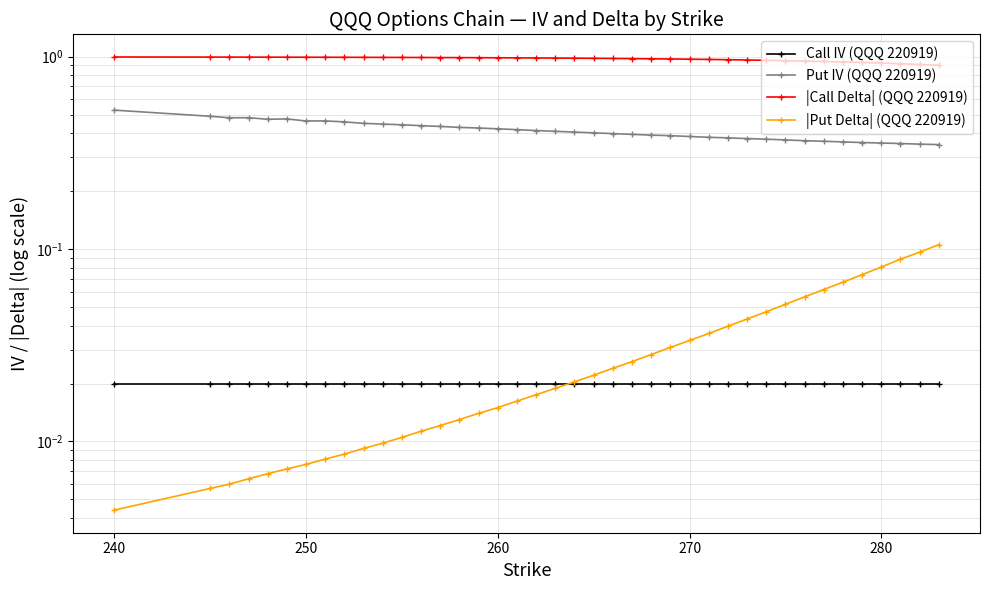

True or false: |Put Delta| (QQQ 220919) has more than 2 interior local peaks.

False